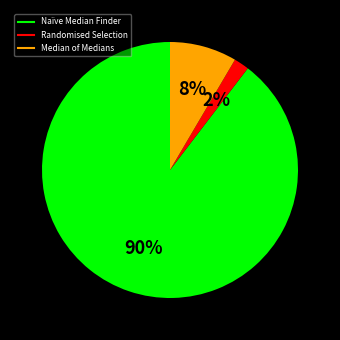

Between Naïve Median Finder and Median of Medians, which is larger?

Naïve Median Finder